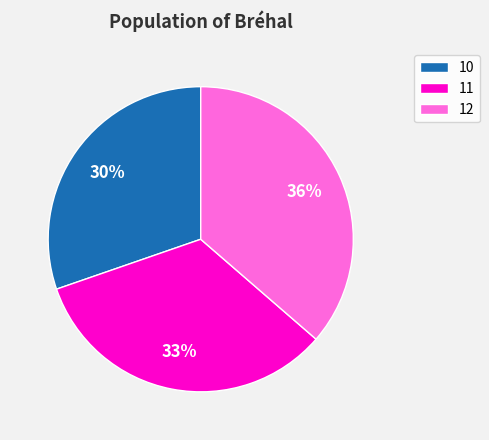

To the nearest percent, what is the difference between the largest and smallest slice percentages?

6%